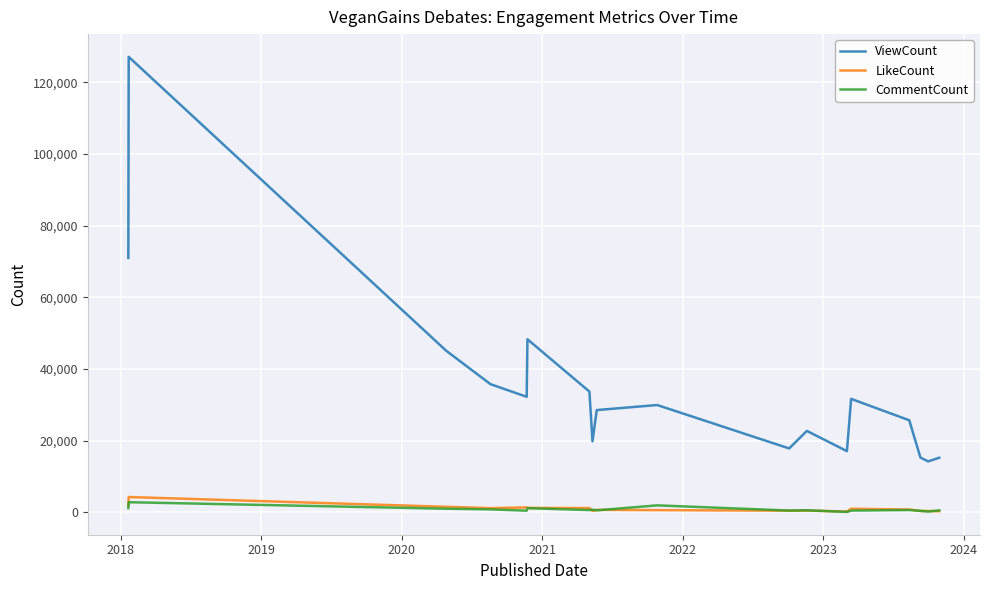

Which series has the largest range (max minus min)?

ViewCount